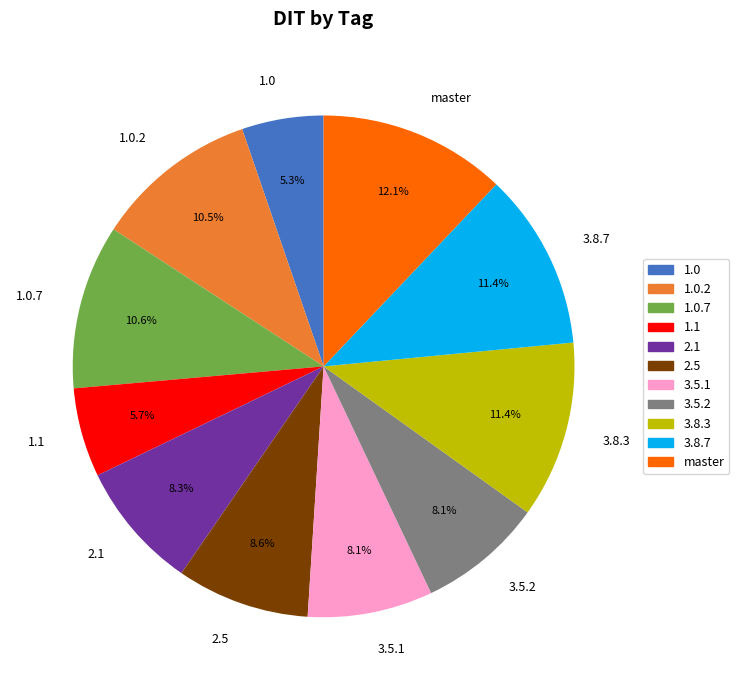

Is 3.8.7 the majority of the pie?

No